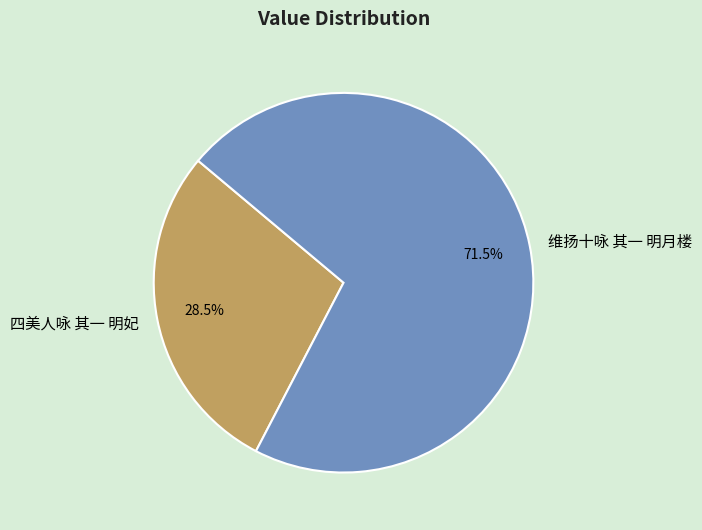

Is it true that 维扬十咏 其一 明月楼 is 58% of the pie?

False